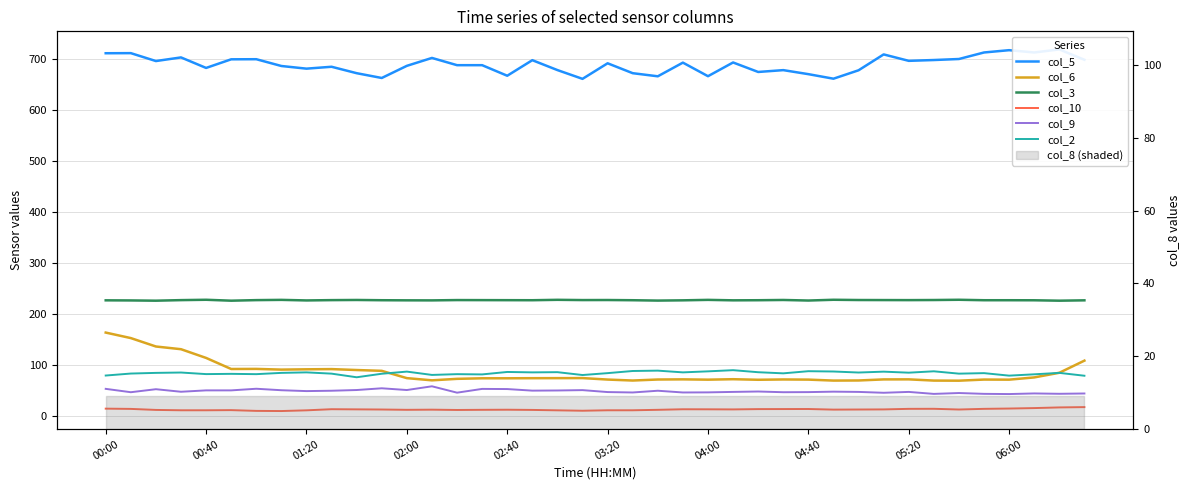

At which label does col_6 first exceed 74?

00:00